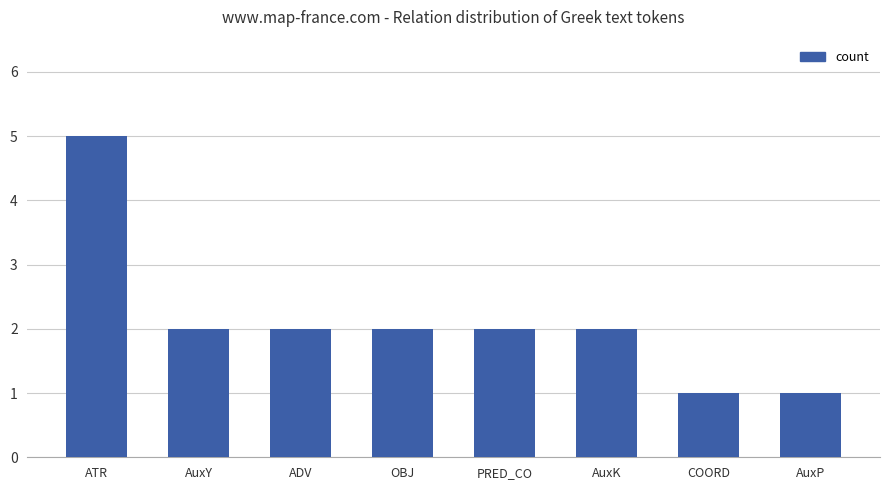

Which category has the highest value across all series?

ATR